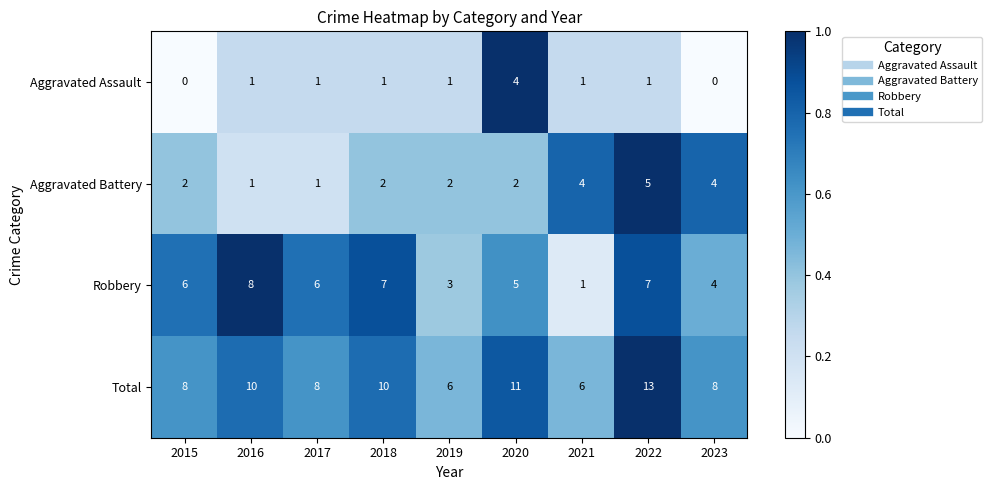

Between 2016 and 2019, which series saw the biggest shift?

Robbery